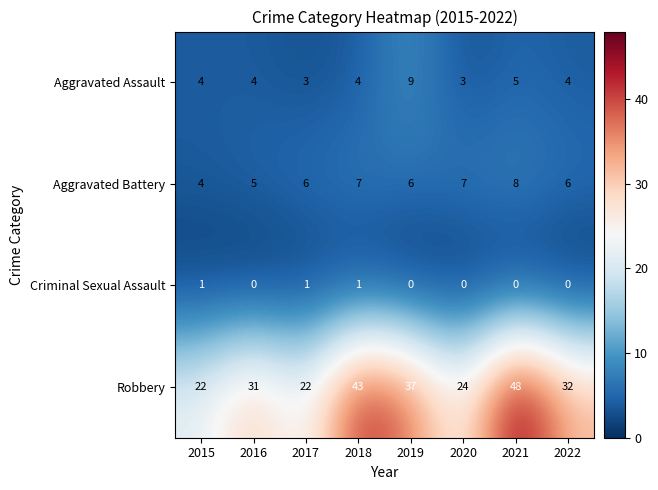

How many categories are shown in the chart?

8